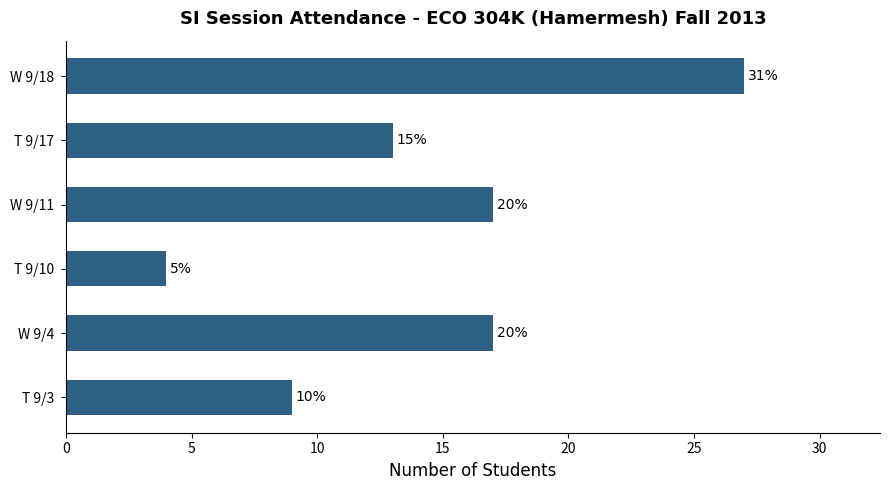

What is the smallest value displayed?

4